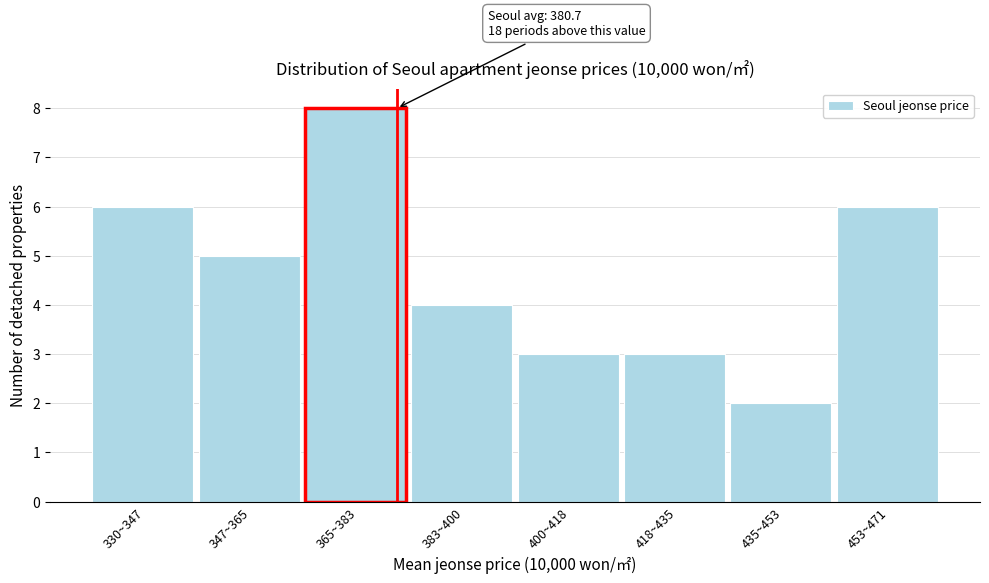

Reading left to right, list all the values displayed in this chart.

6	5	8	4	3	3	2	6